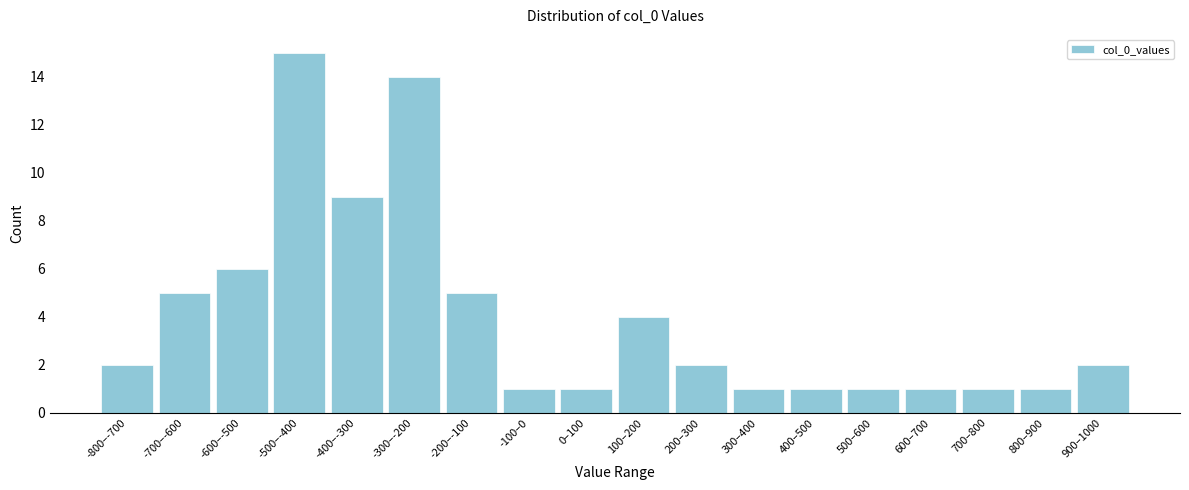

Reading left to right, extract all data points from this chart.

-800–-700=2	-700–-600=5	-600–-500=6	-500–-400=15	-400–-300=9	-300–-200=14	-200–-100=5	-100–0=1	0–100=1	100–200=4	200–300=2	300–400=1	400–500=1	500–600=1	600–700=1	700–800=1	800–900=1	900–1000=2